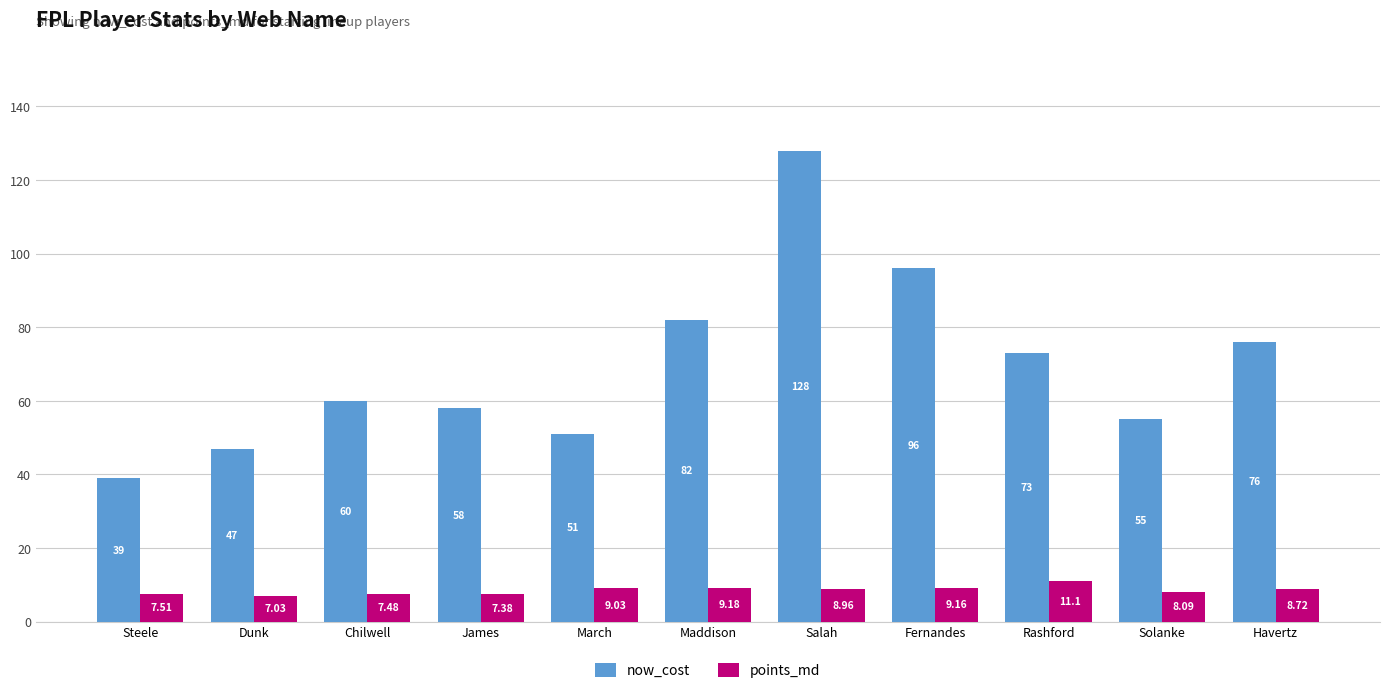

Where does the points_md series first go above 8?

March